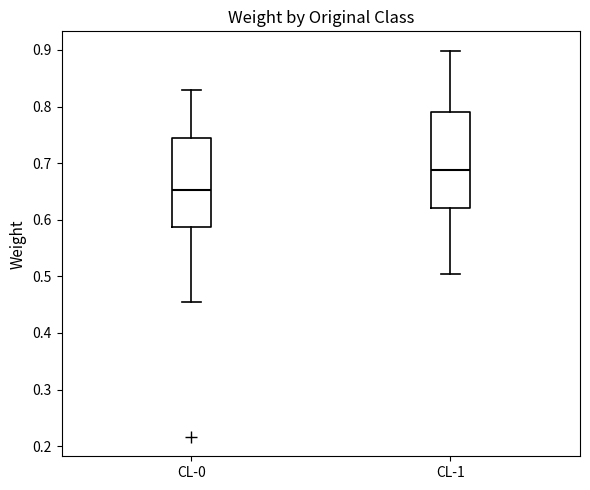

Which box has the lowest median line?

CL-0